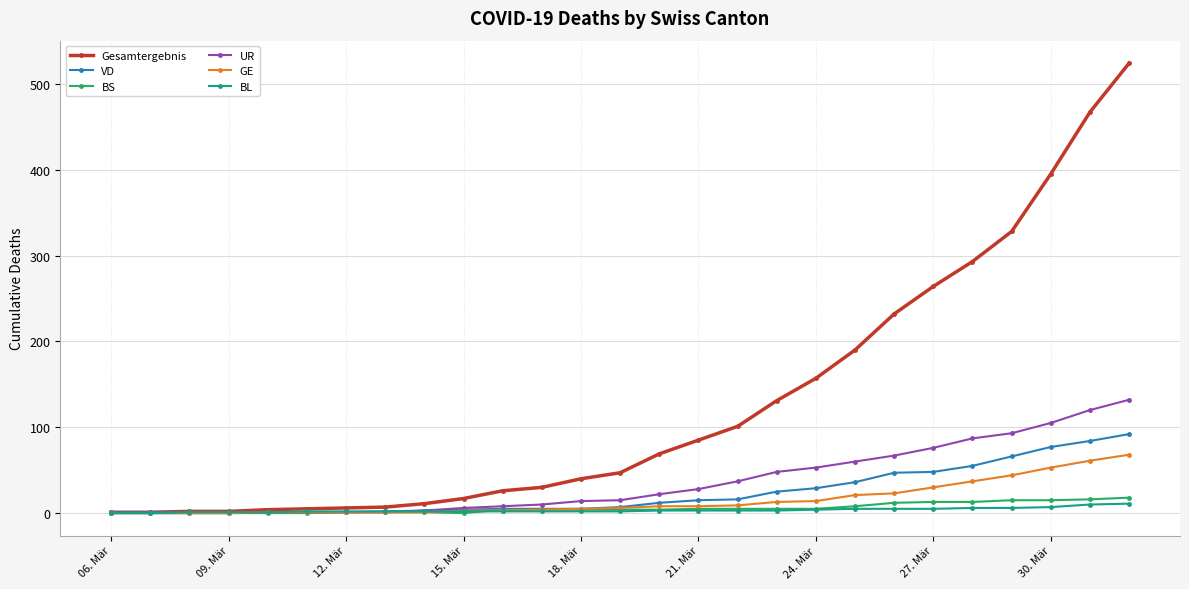

What is the difference between the maximum and minimum values in the BS series?

18